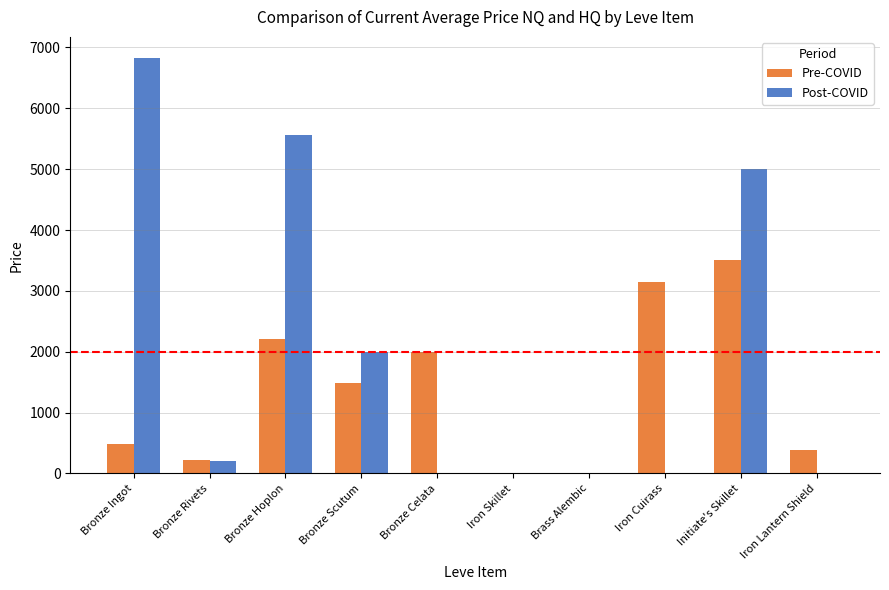

What is the sum of the Pre-COVID values at Iron Cuirass and Iron Lantern Shield?

3535.4